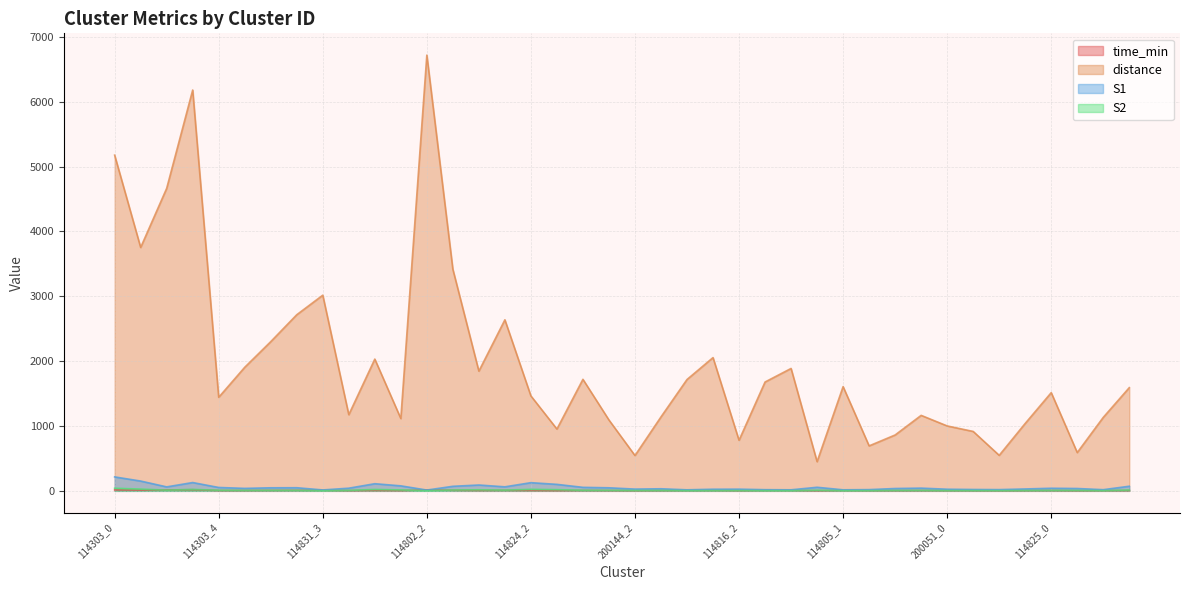

How many values in the S1 series exceed 41?

19